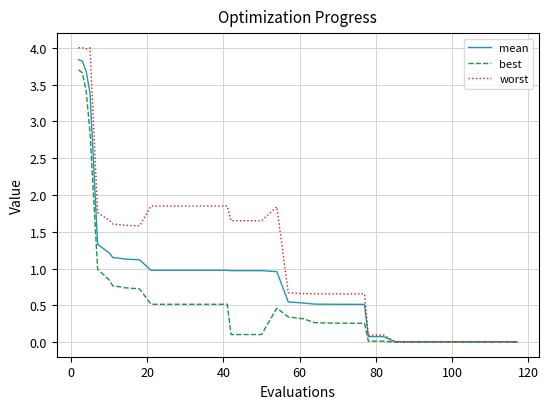

Which series has the largest total across all categories?

worst